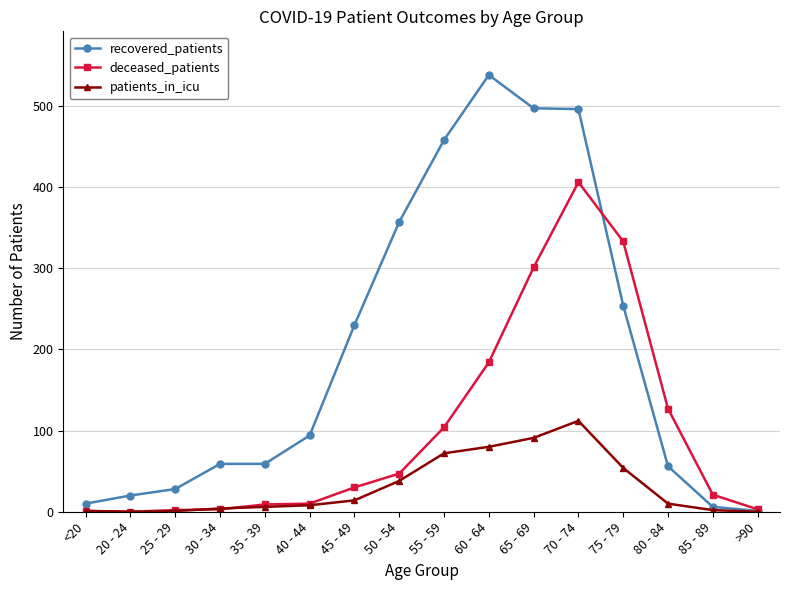

Which label corresponds to the largest value in the chart?

60 - 64